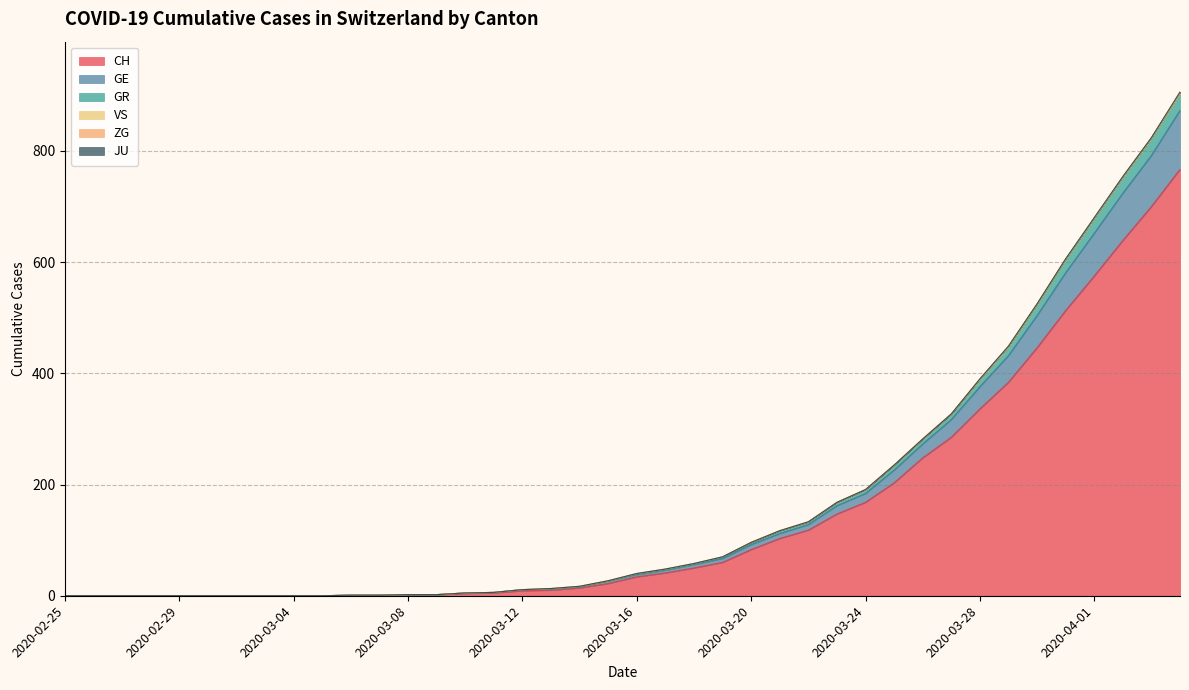

What is the highest value of the CH series?

767